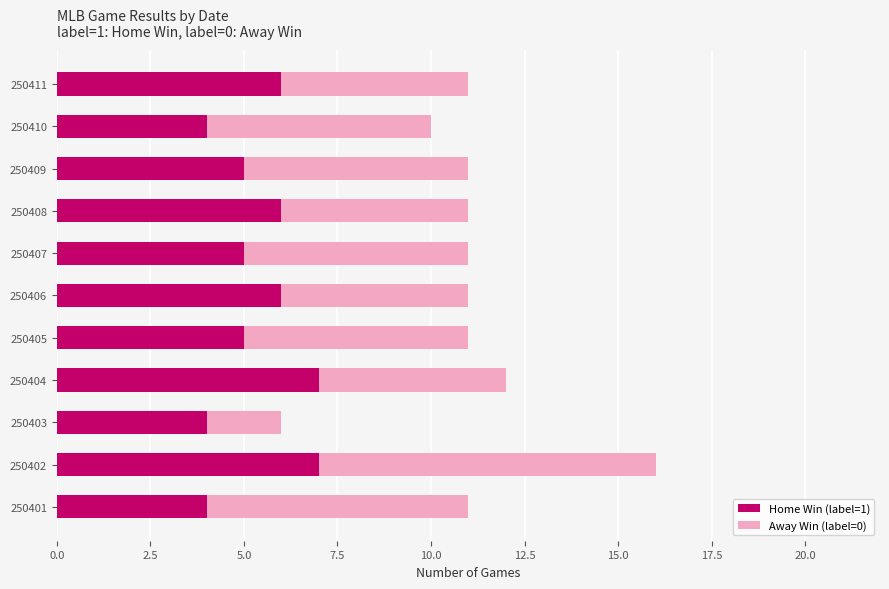

What are all the series names shown in the legend?

Home Win (label=1), Away Win (label=0)